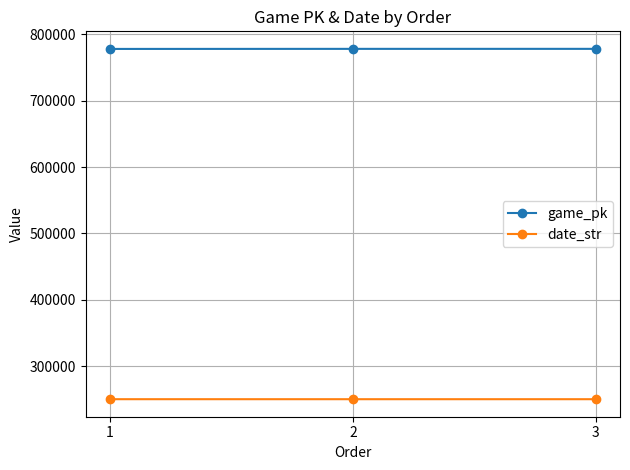

What is the difference between the second highest and minimum values in the game_pk series?

104